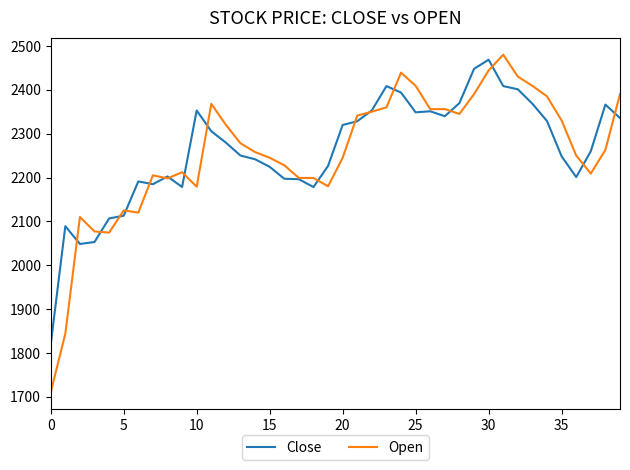

Which series has the largest range (max minus min)?

Open